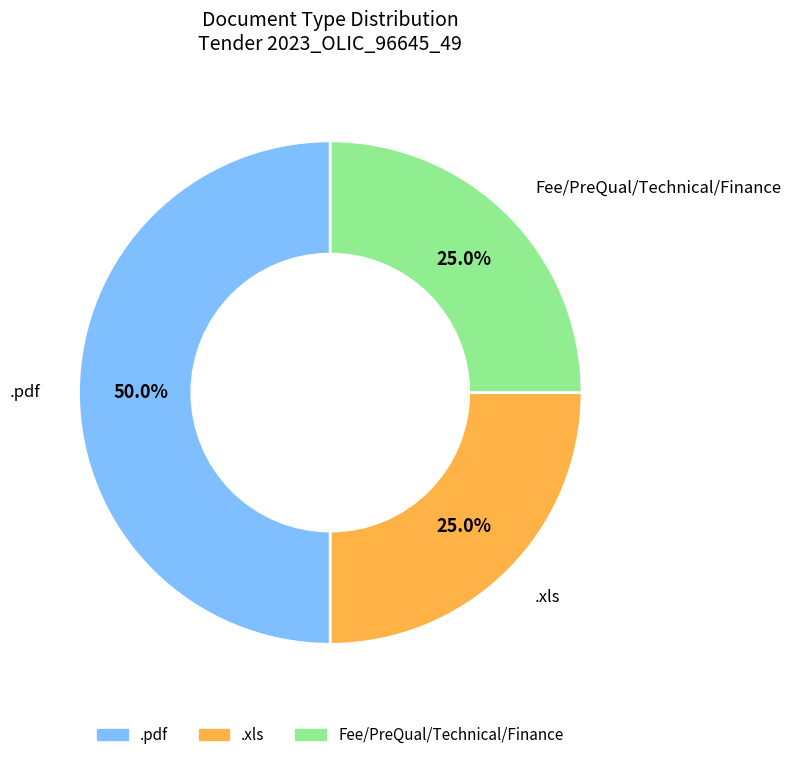

Which has a higher value, .pdf or Fee/PreQual/Technical/Finance?

.pdf